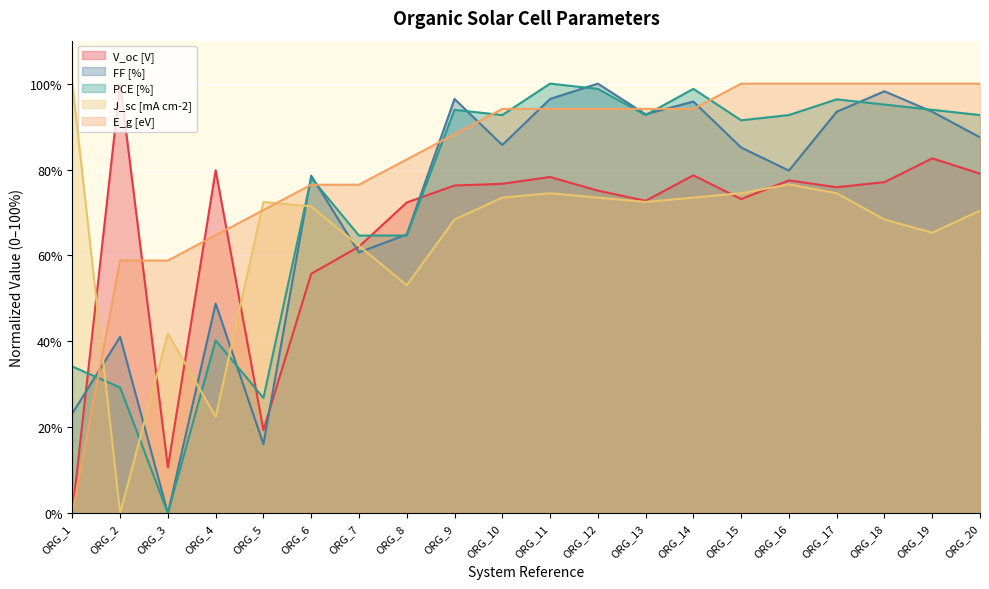

What is the total value across all series at ORG_18?

438.8